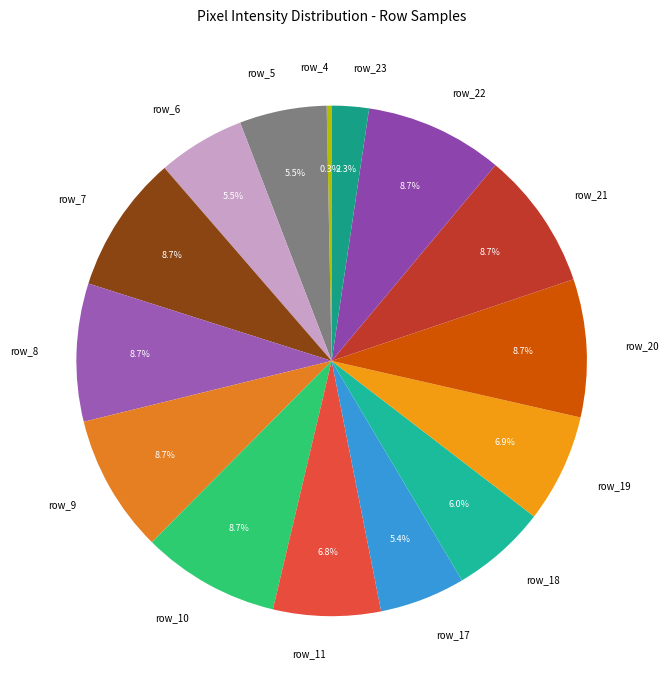

Is there a majority slice in this chart?

No